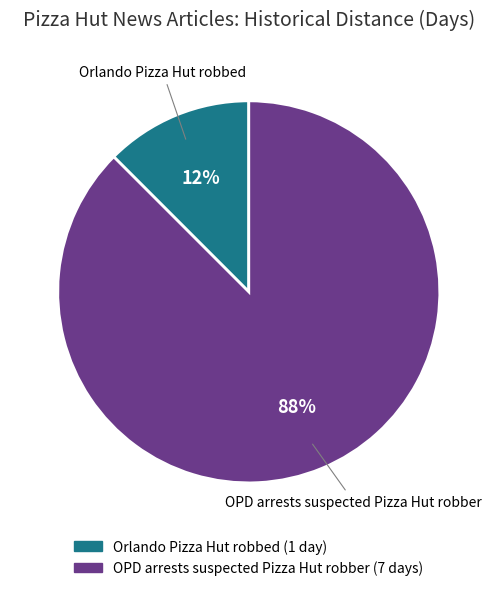

The OPD arrests suspected Pizza Hut robber slice represents 88% of the pie. True or false?

True